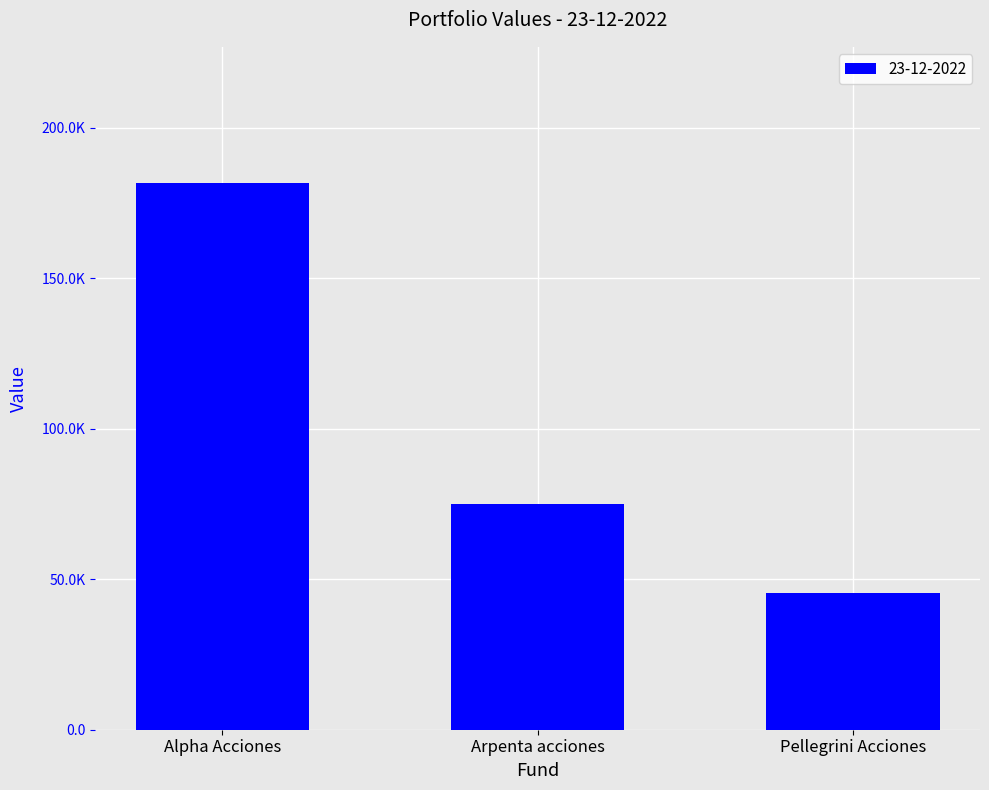

At which label is the value closest to 113398?

Arpenta acciones